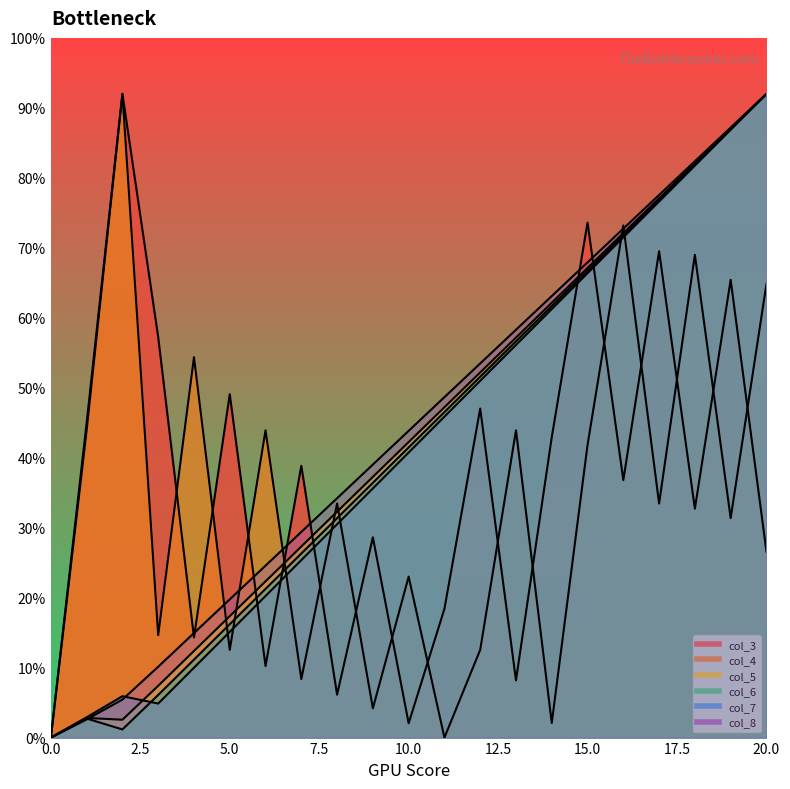

What is the difference between the col_4 values at 13 and 10?

20.9